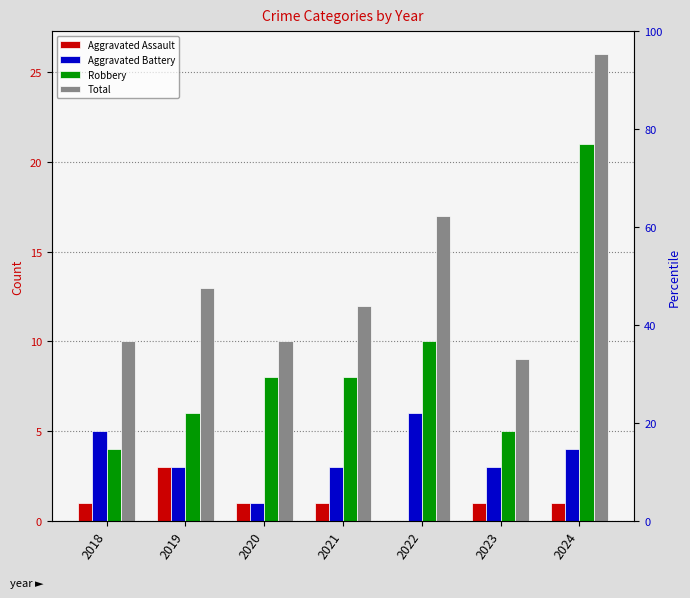

Which series has the largest range (max minus min)?

Robbery